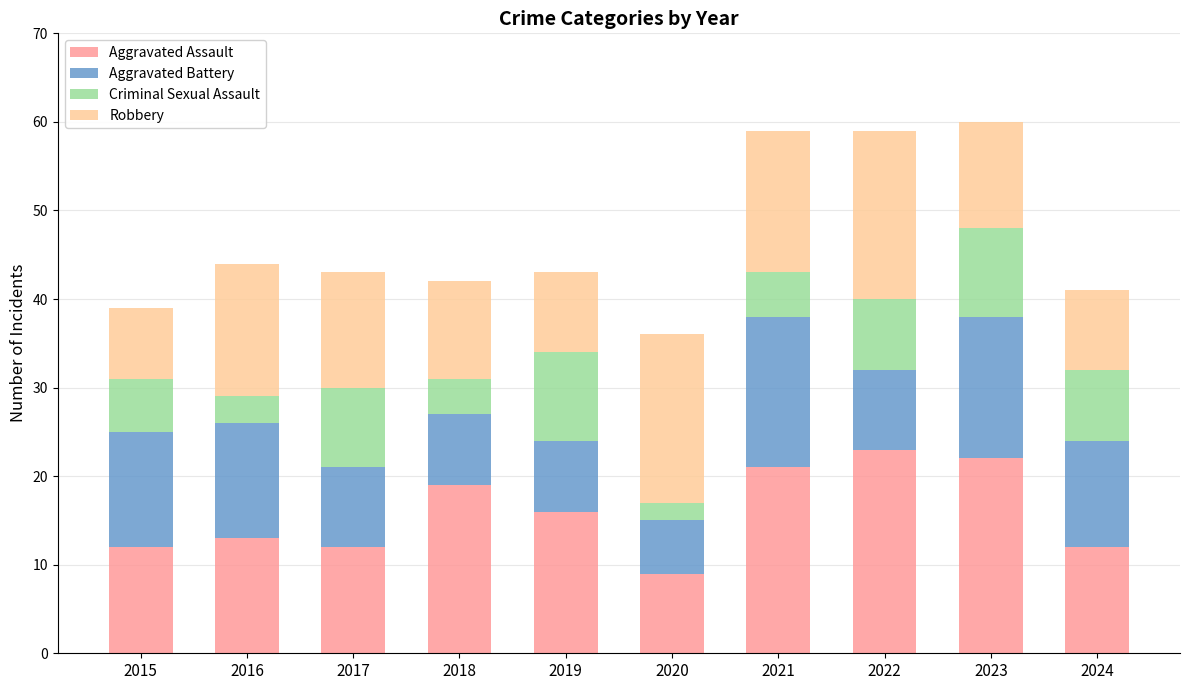

The value of Aggravated Assault at 2016 is 8. True or false?

False